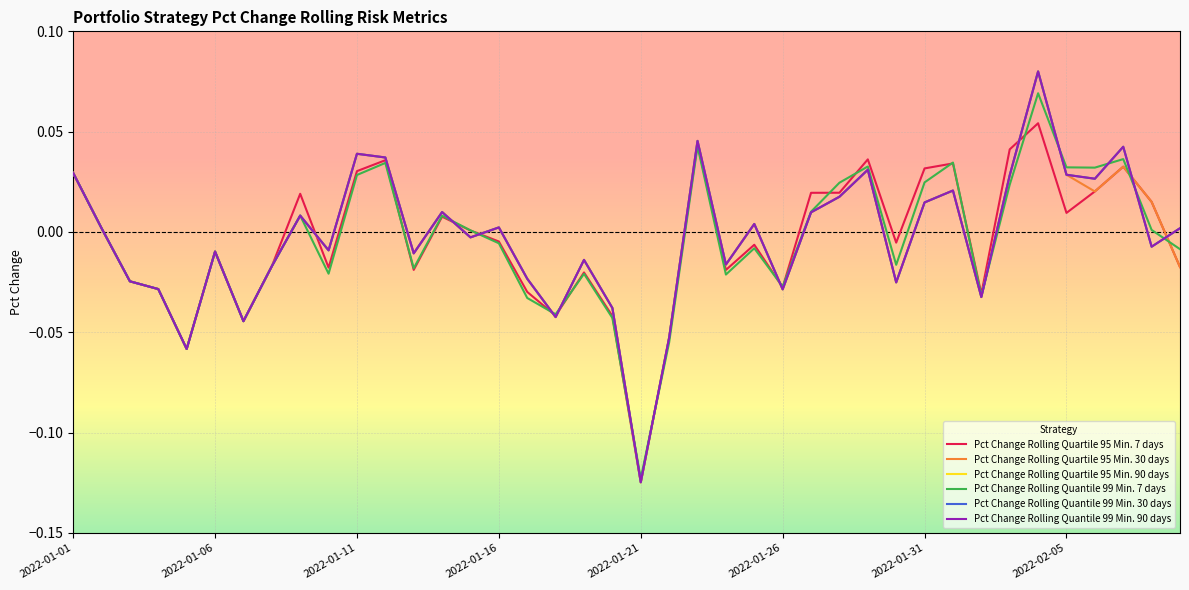

Does the chart have visible grid lines?

Yes